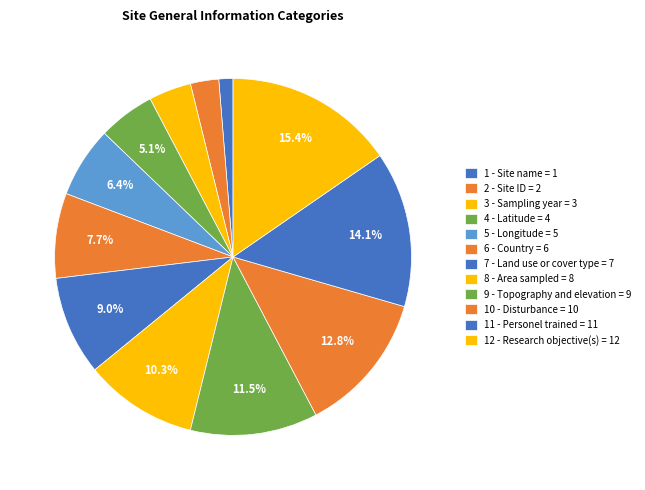

How many slices are in this pie chart?

12